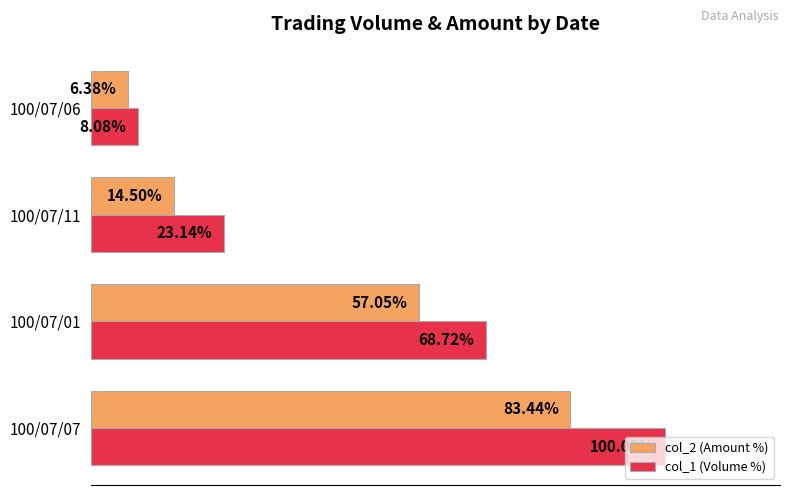

At which category is the sum across all series the highest?

100/07/07